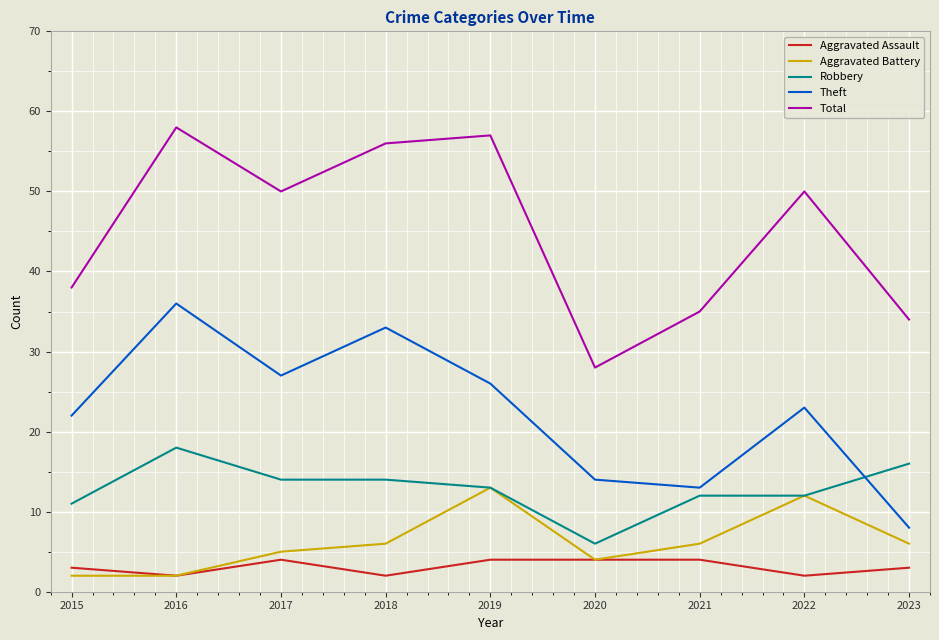

True or false: Theft and Total cross at least once.

False